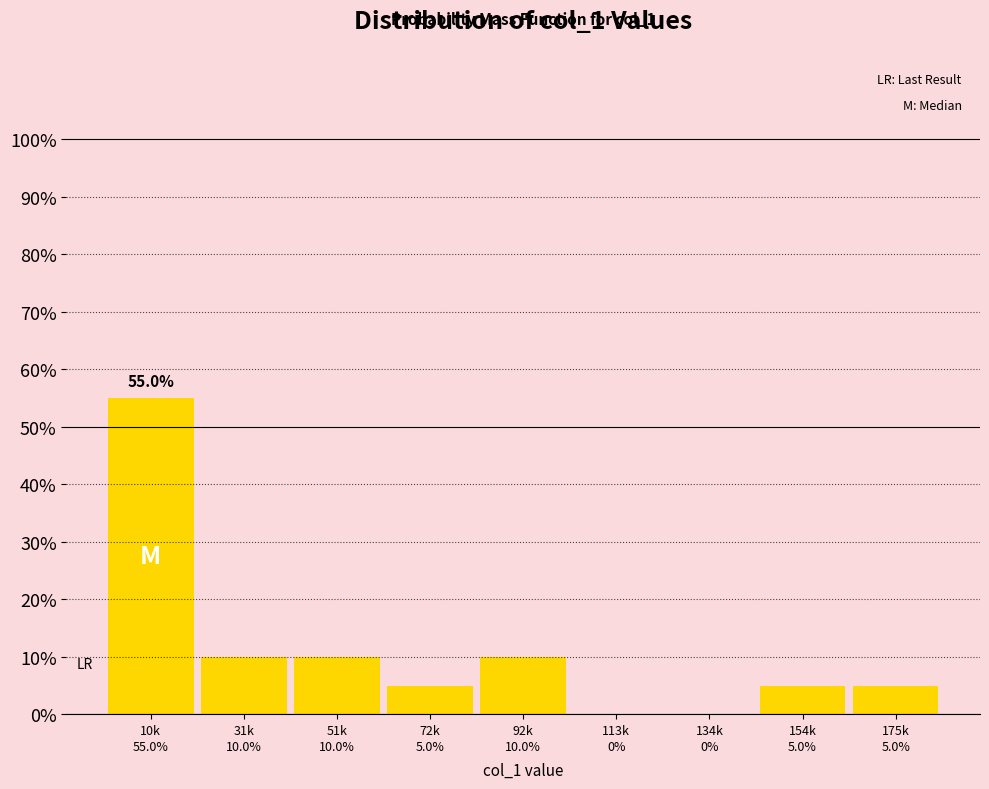

Reading right to left, list all the values displayed in this chart.

175k=5.0	154k=5.0	134k=0.0	113k=0.0	92k=10.0	72k=5.0	51k=10.0	31k=10.0	10k=55.0